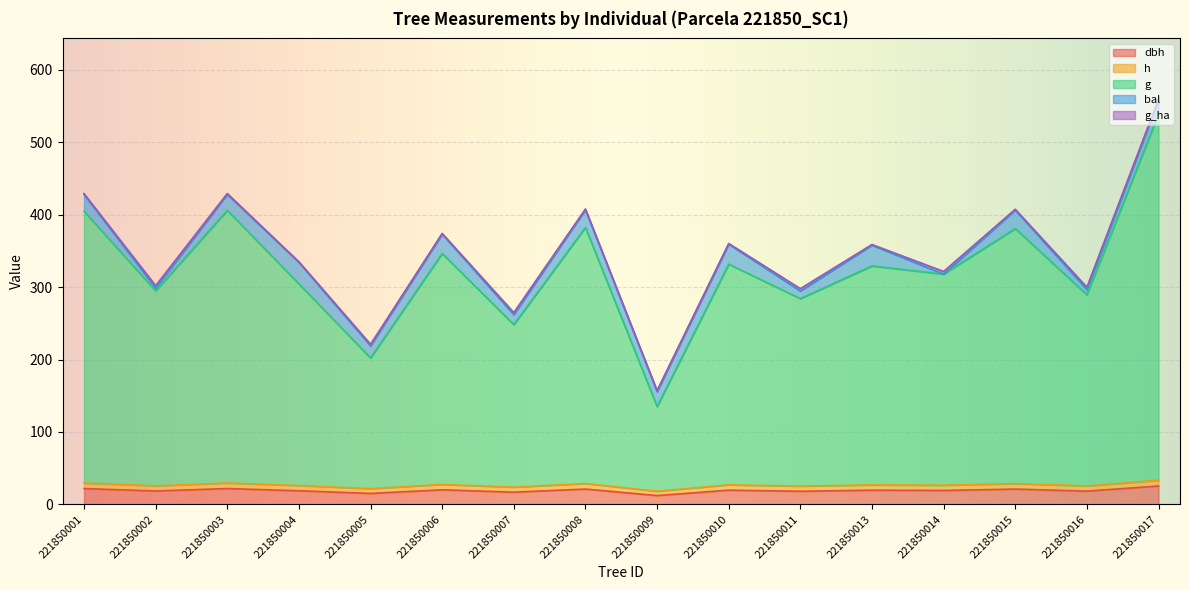

In h, how many points are lower than both neighbors (excluding endpoints)?

7